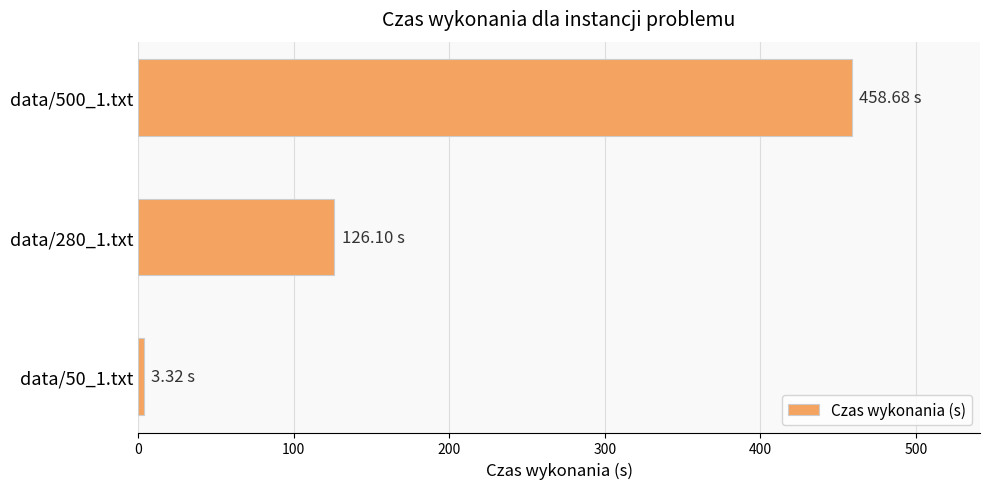

What is the ratio of the value at data/500_1.txt to the value at data/280_1.txt?

3.6